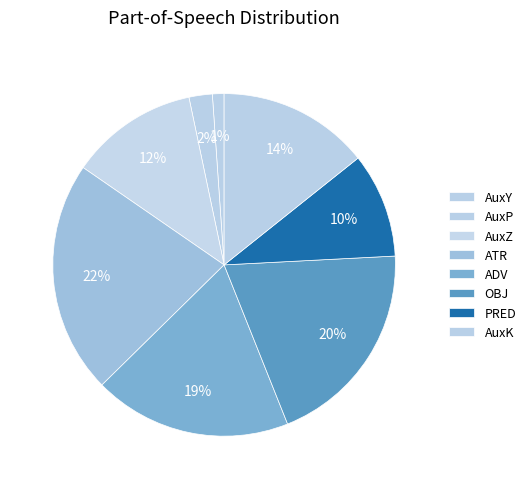

How many slices are in this pie chart?

8